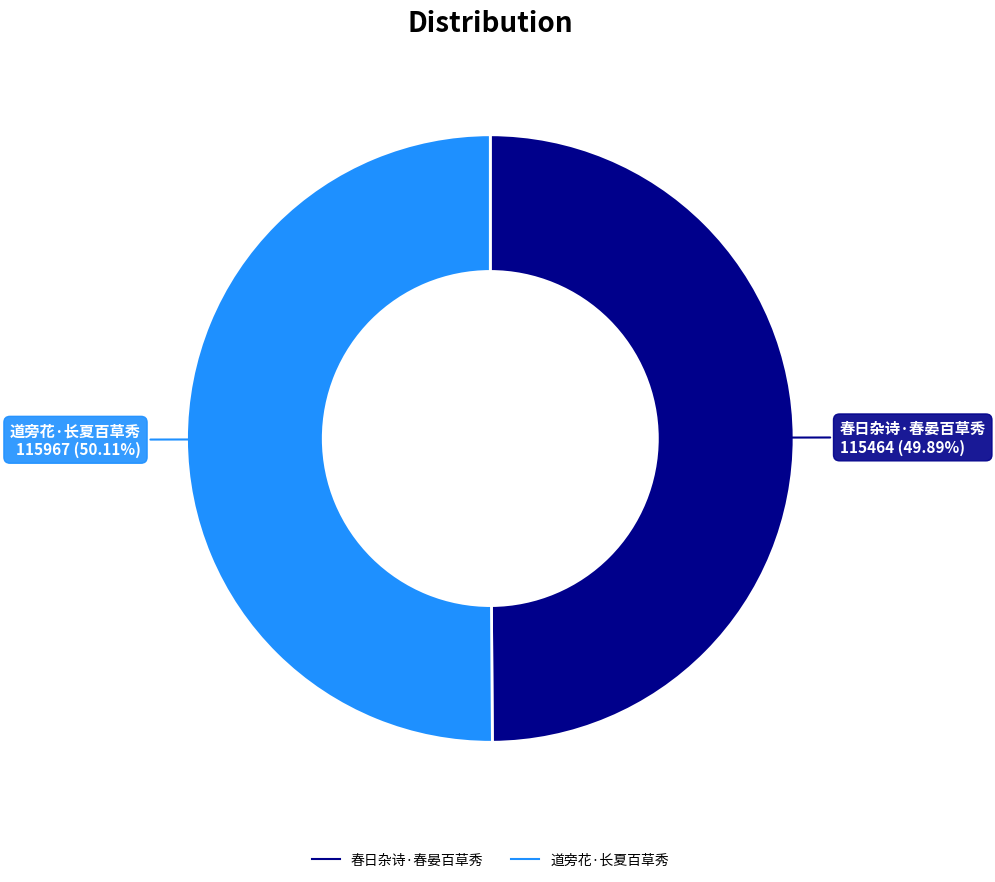

What is the ratio of the value at 道旁花·长夏百草秀 to the value at 春日杂诗·春晏百草秀?

1.0